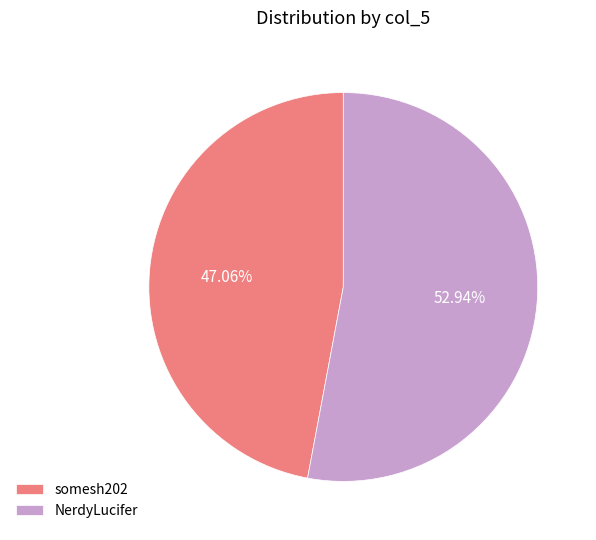

To the nearest percent, what is the difference between the largest and smallest slice percentages?

6%